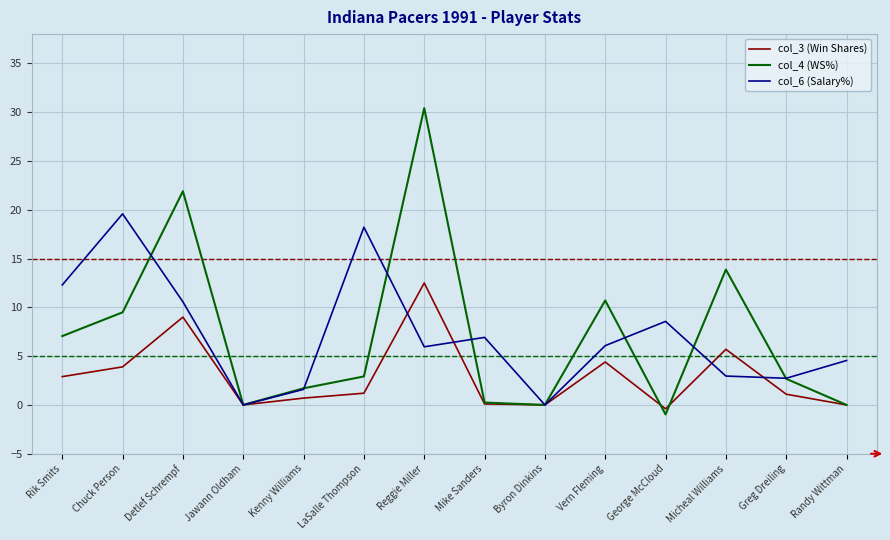

Rank the series by their maximum value, from lowest to highest.

col_3 (Win Shares), col_6 (Salary%), col_4 (WS%)